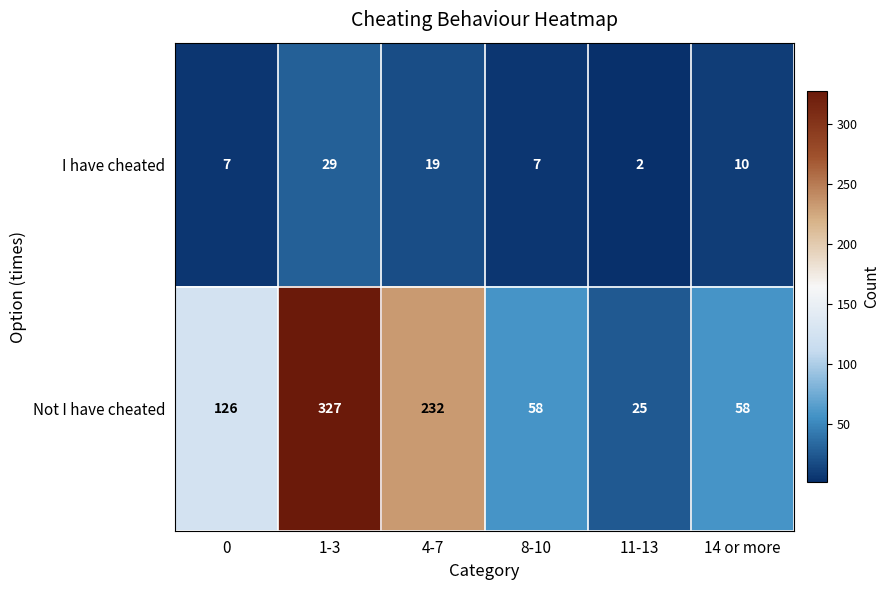

The value of I have cheated at 14 or more is 13. True or false?

False